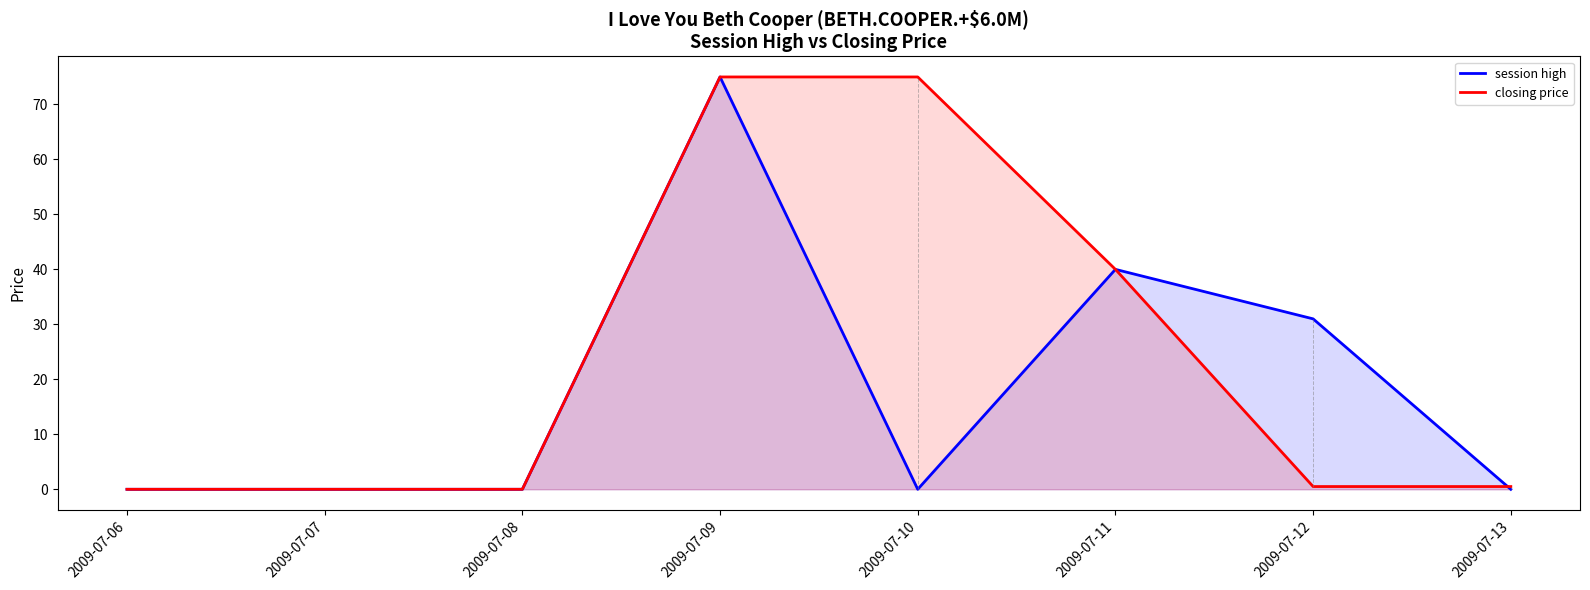

How many data points does each series have?

8